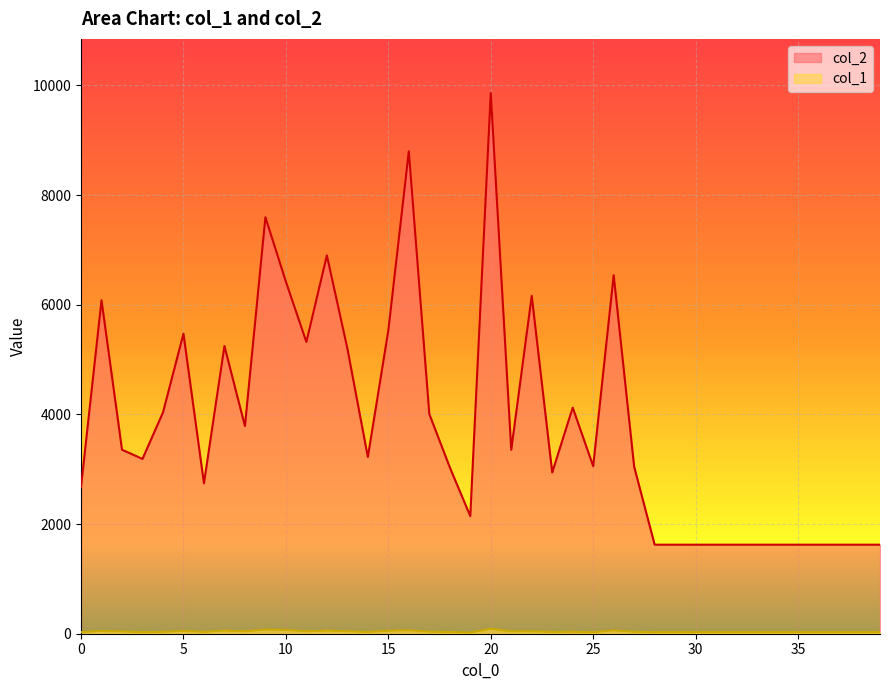

True or false: col_1 has more than 2 points higher than both neighbors.

True